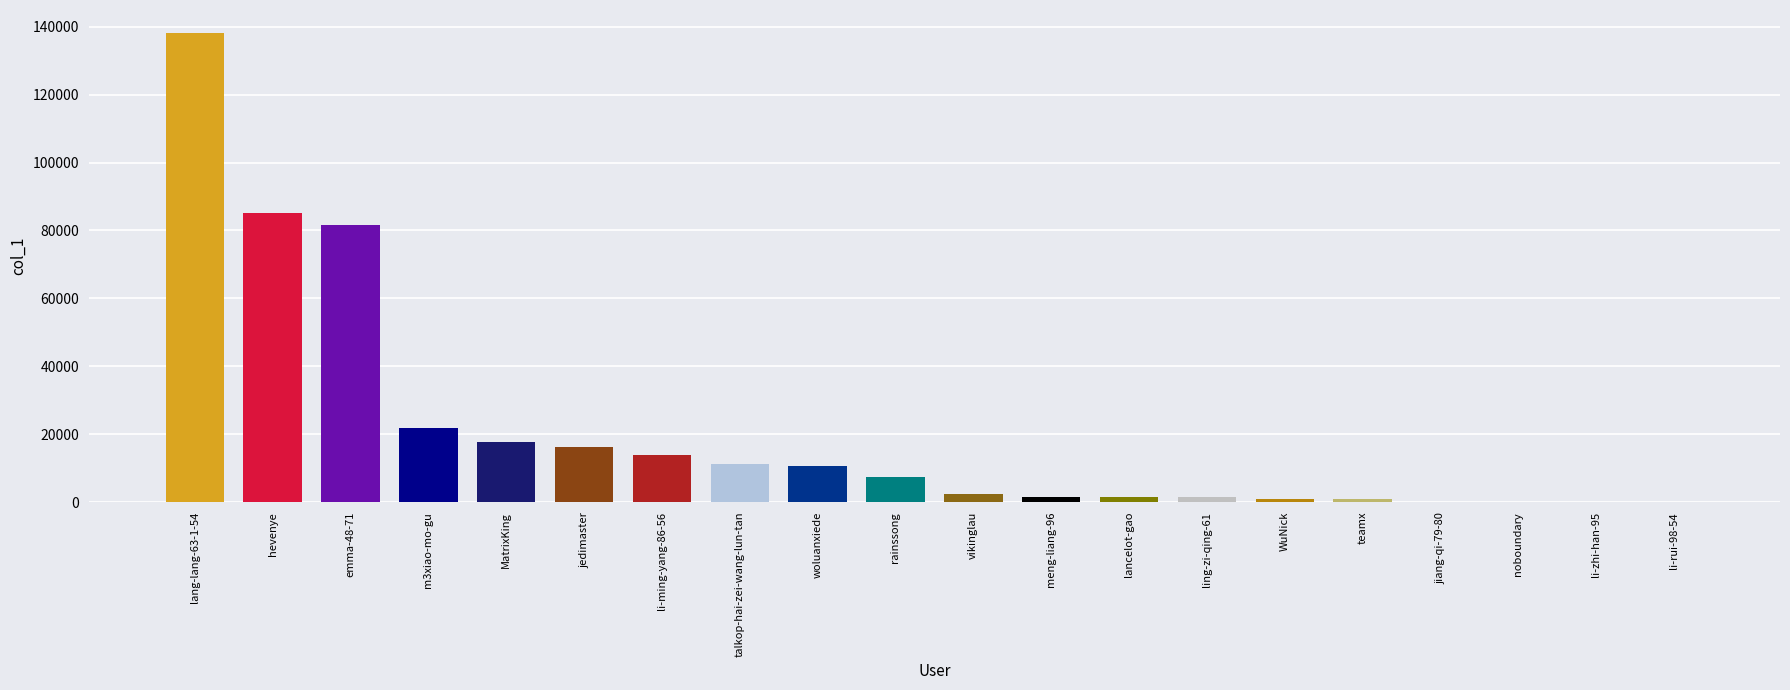

What is the sum of all values?

412961